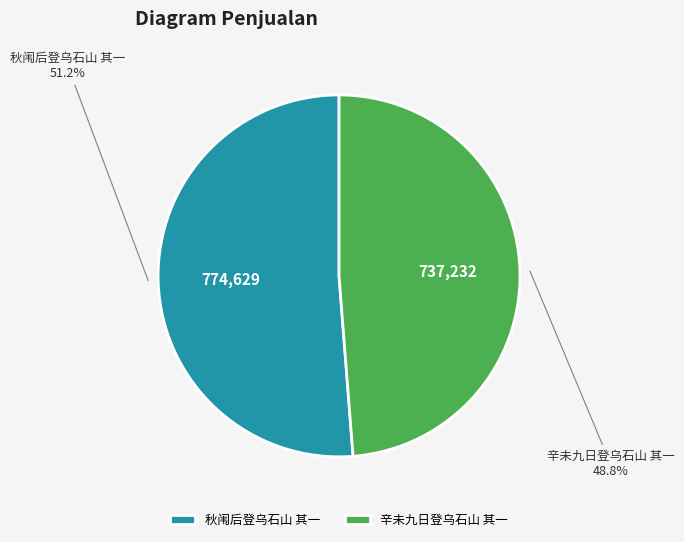

To the nearest percent, what is the difference between the largest and smallest slice percentages?

2%